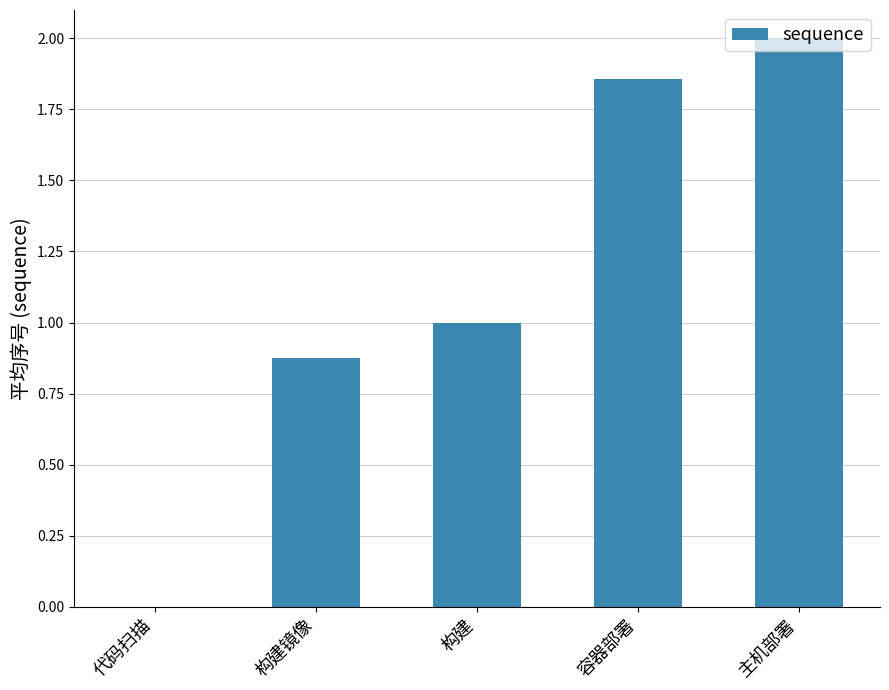

The value at 容器部署 is 0.7. True or false?

False